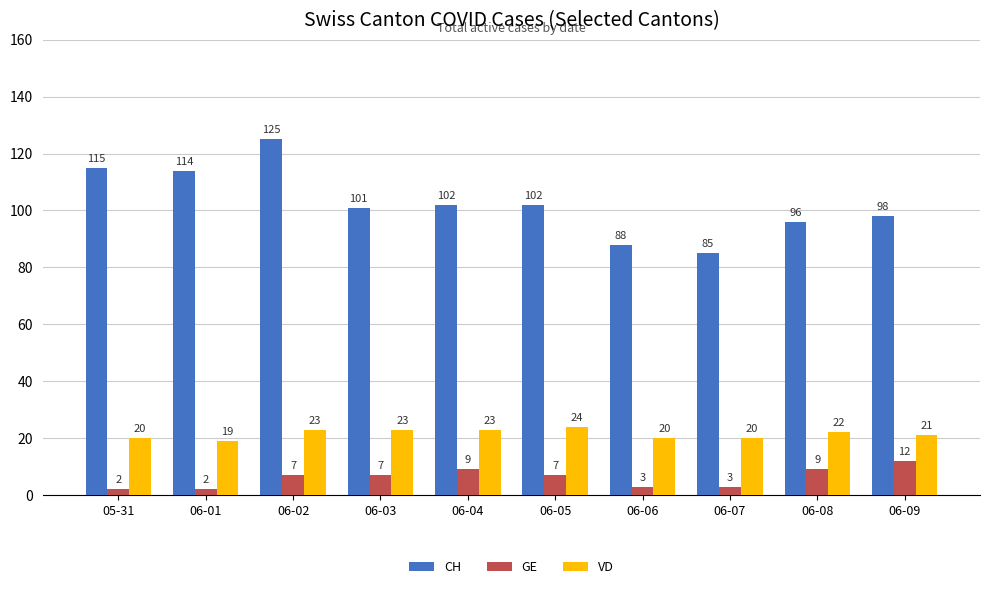

What is the label of the 7th bar from the right?

06-03